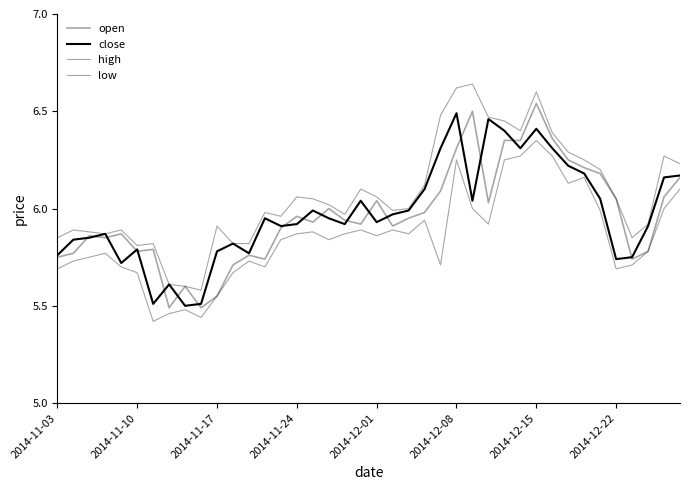

After their last crossing, which series has the higher values: open or close?

close